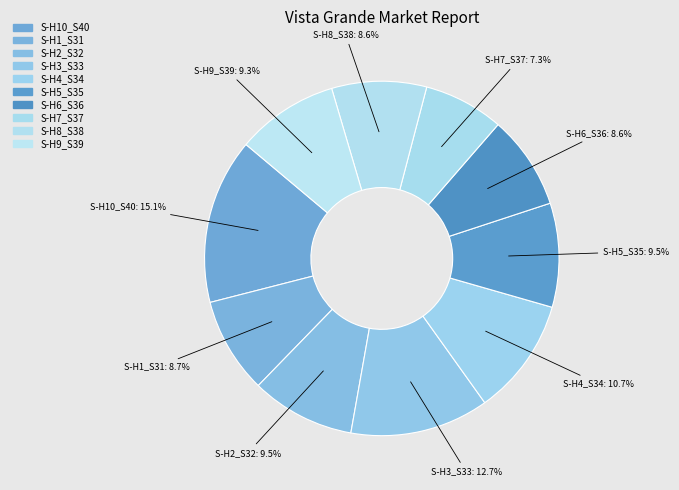

Is there any slice that represents more than half of the pie?

No